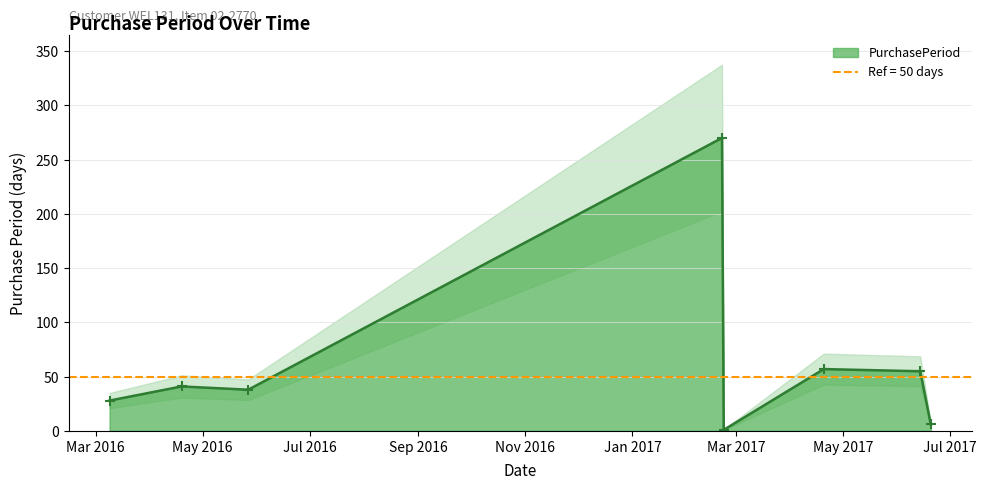

What is the difference between the values at 2017-06-14 and 2017-02-22?

54